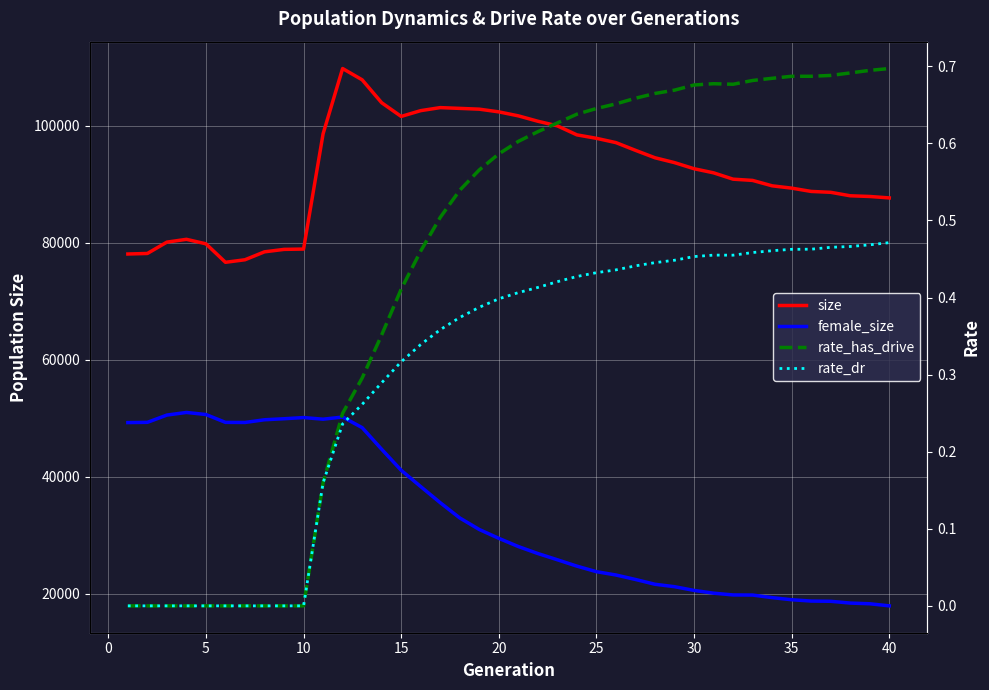

Reading left to right, extract all data points from this chart.

size: 78058.0	78150.0	80088.0	80567.0	79796.0	76642.0	77077.0	78430.0	78848.0	78902.0	98587.0	109736.0	107812.0	103895.0	101556.0	102544.0	103062.0	102929.0	102796.0	102335.0	101655.0	100734.0	99946.0	98406.0	97817.0	97083.0	95765.0	94496.0	93666.0	92624.0	91923.0	90840.0	90626.0	89702.0	89309.0	88745.0	88595.0	88002.0	87883.0	87638.0
female_size: 49264.0	49308.0	50549.0	50998.0	50642.0	49301.0	49285.0	49748.0	49922.0	50124.0	49845.0	50213.0	48406.0	44711.0	41120.0	38337.0	35586.0	32979.0	31005.0	29497.0	28093.0	26902.0	25835.0	24747.0	23801.0	23234.0	22471.0	21652.0	21238.0	20603.0	20131.0	19829.0	19808.0	19368.0	19009.0	18782.0	18743.0	18440.0	18321.0	17964.0
rate_has_drive: 0.0	0.0	0.0	0.0	0.0	0.0	0.0	0.0	0.0	0.0	0.2	0.2	0.3	0.4	0.4	0.5	0.5	0.5	0.6	0.6	0.6	0.6	0.6	0.6	0.6	0.7	0.7	0.7	0.7	0.7	0.7	0.7	0.7	0.7	0.7	0.7	0.7	0.7	0.7	0.7
rate_dr: 0.0	0.0	0.0	0.0	0.0	0.0	0.0	0.0	0.0	0.0	0.2	0.2	0.3	0.3	0.3	0.3	0.4	0.4	0.4	0.4	0.4	0.4	0.4	0.4	0.4	0.4	0.4	0.4	0.4	0.5	0.5	0.5	0.5	0.5	0.5	0.5	0.5	0.5	0.5	0.5